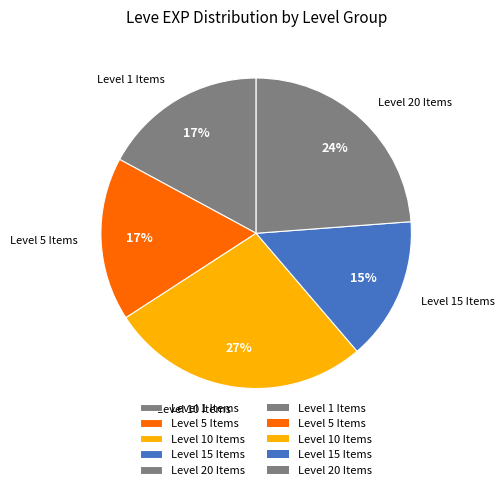

Which category has the biggest portion of the pie?

Level 10 Items